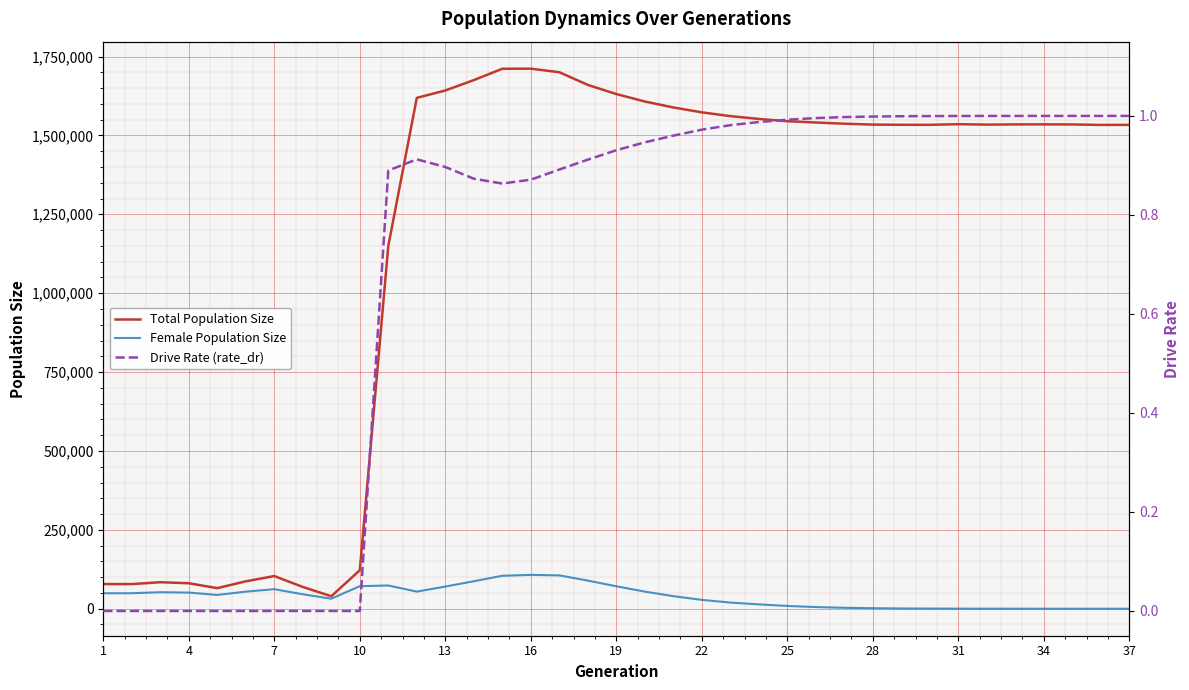

The value of Total Population Size at 34 is 1534989. True or false?

True